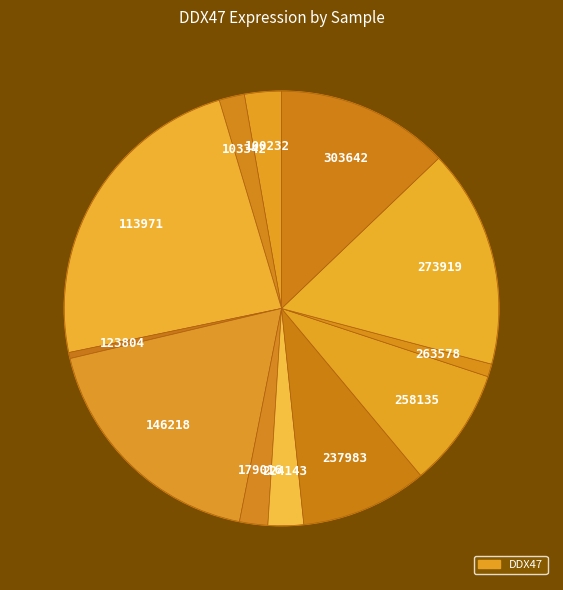

To the nearest percent, what is the average slice percentage?

8%